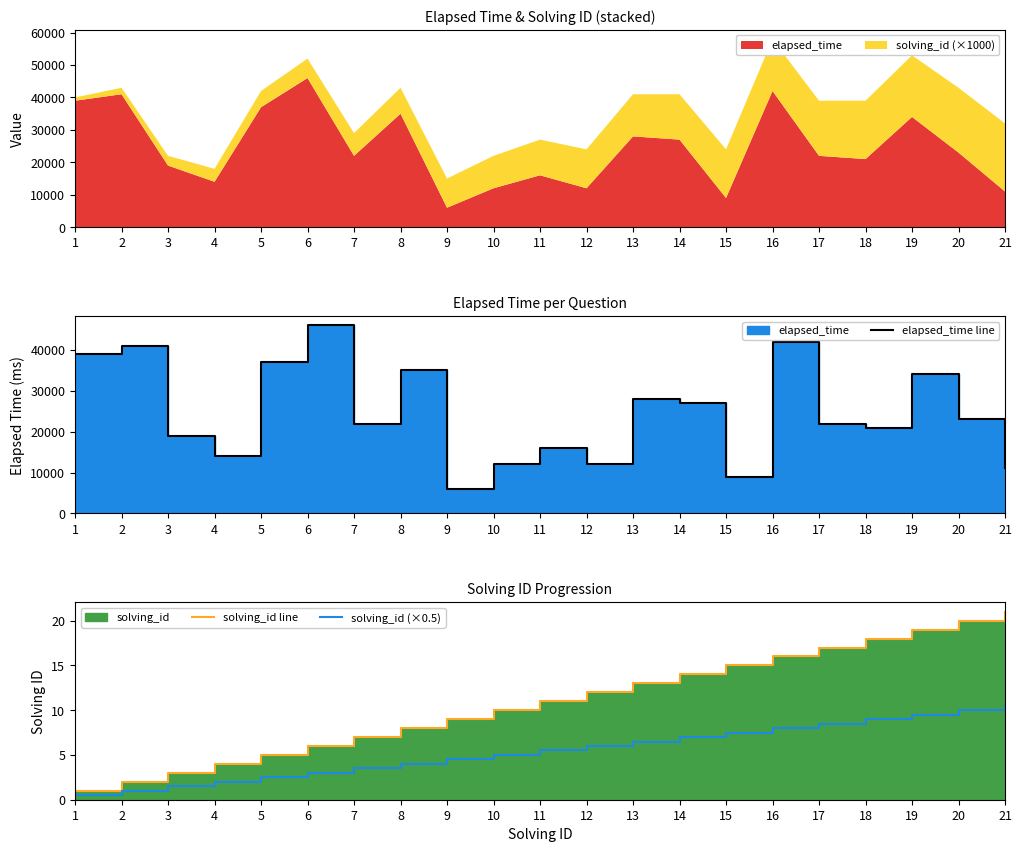

Reading right to left, list all the values displayed in this chart.

elapsed_time line: 21=11000.0	20=23000.0	19=34000.0	18=21000.0	17=22000.0	16=42000.0	15=9000.0	14=27000.0	13=28000.0	12=12000.0	11=16000.0	10=12000.0	9=6000.0	8=35000.0	7=22000.0	6=46000.0	5=37000.0	4=14000.0	3=19000.0	2=41000.0	1=39000.0
solving_id line: 21=21.0	20=20.0	19=19.0	18=18.0	17=17.0	16=16.0	15=15.0	14=14.0	13=13.0	12=12.0	11=11.0	10=10.0	9=9.0	8=8.0	7=7.0	6=6.0	5=5.0	4=4.0	3=3.0	2=2.0	1=1.0
solving_id (×0.5): 21=10.5	20=10.0	19=9.5	18=9.0	17=8.5	16=8.0	15=7.5	14=7.0	13=6.5	12=6.0	11=5.5	10=5.0	9=4.5	8=4.0	7=3.5	6=3.0	5=2.5	4=2.0	3=1.5	2=1.0	1=0.5